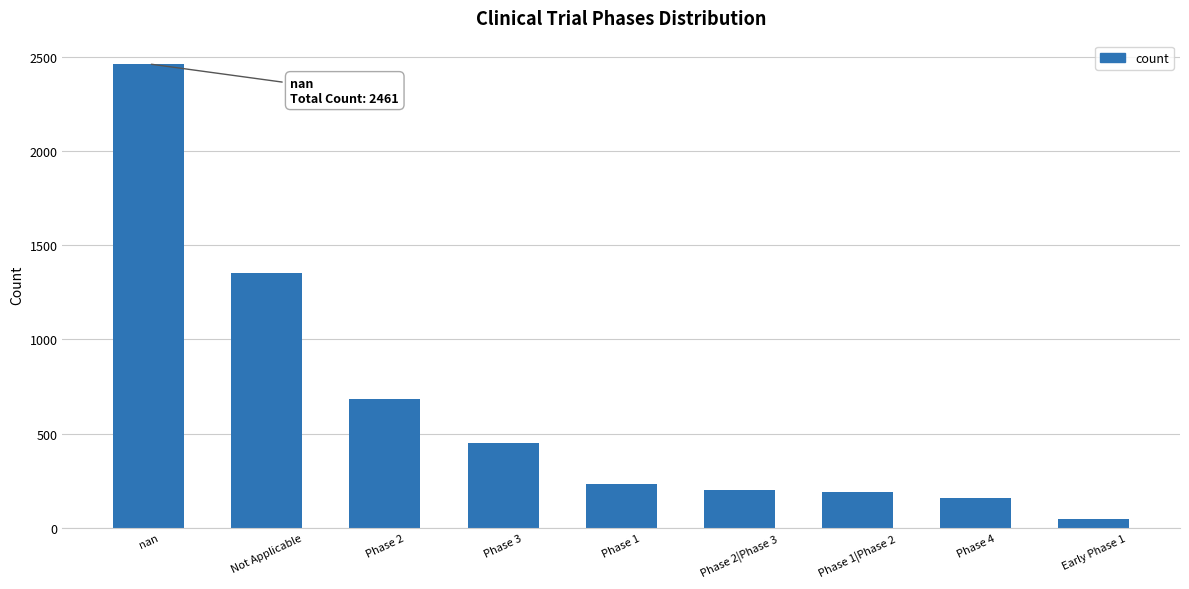

Approximately how many times larger is the value at Not Applicable compared to Phase 4?

8.4